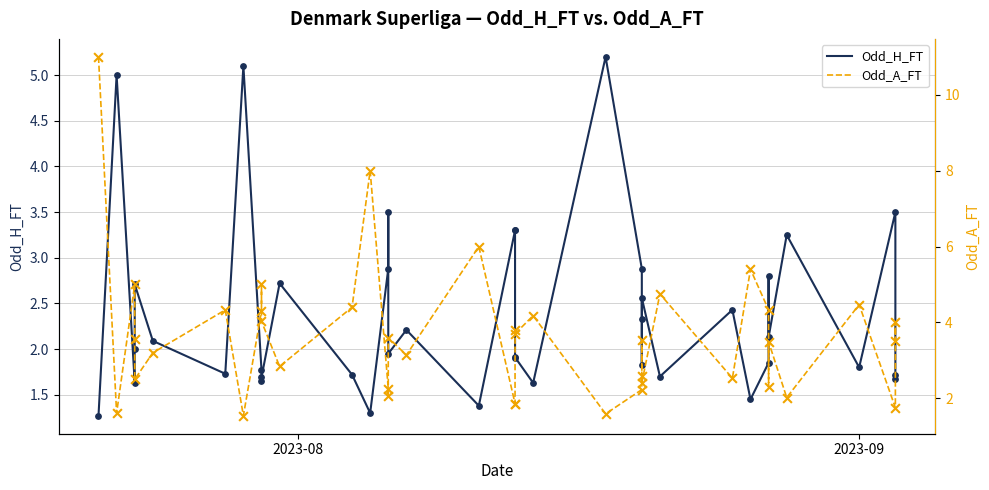

What are all the series names shown in the legend?

Odd_H_FT, Odd_A_FT